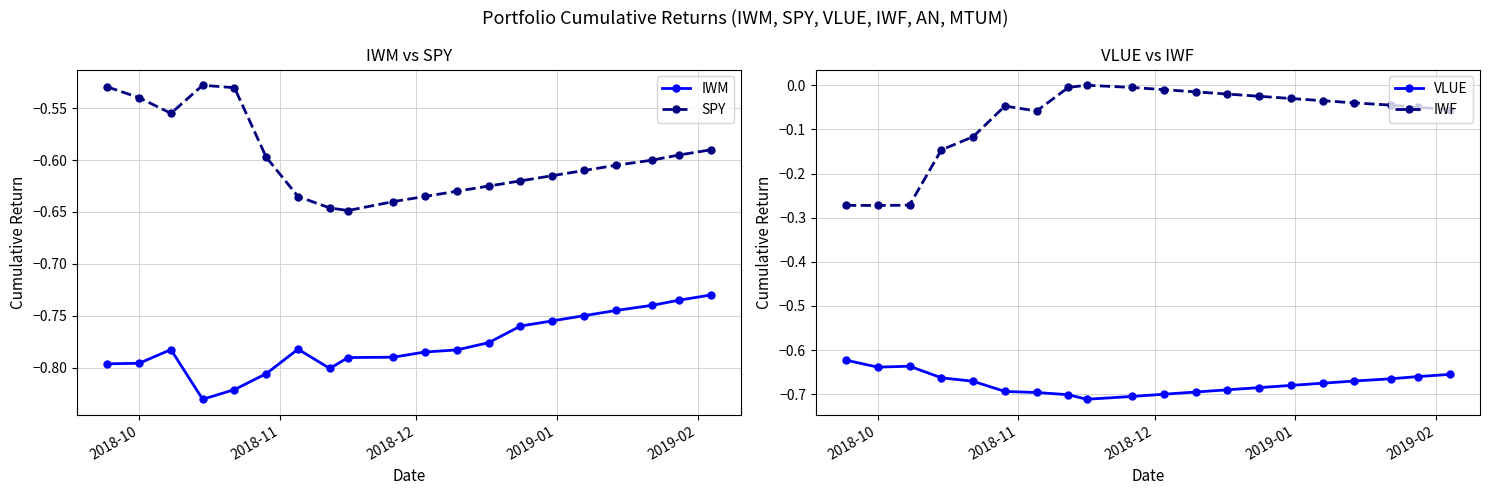

How many categories are shown in the chart?

20